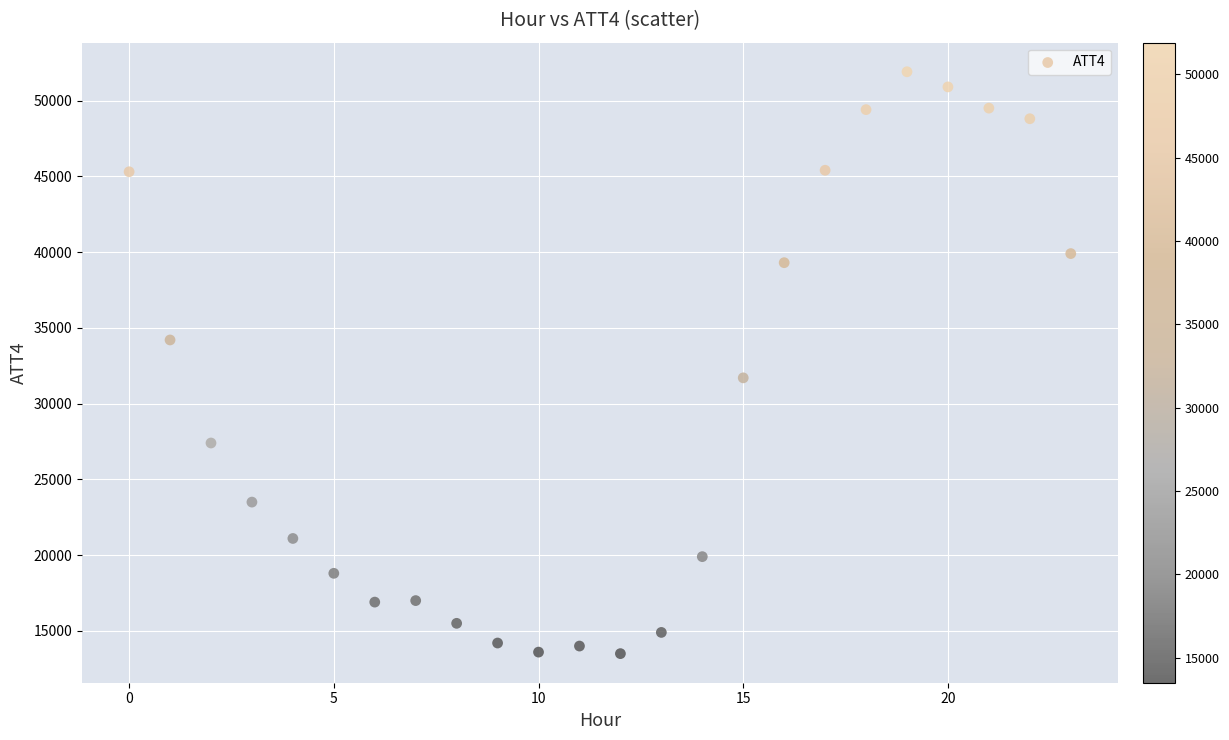

What Y value in the scatter plot is closest to 32700?

31700